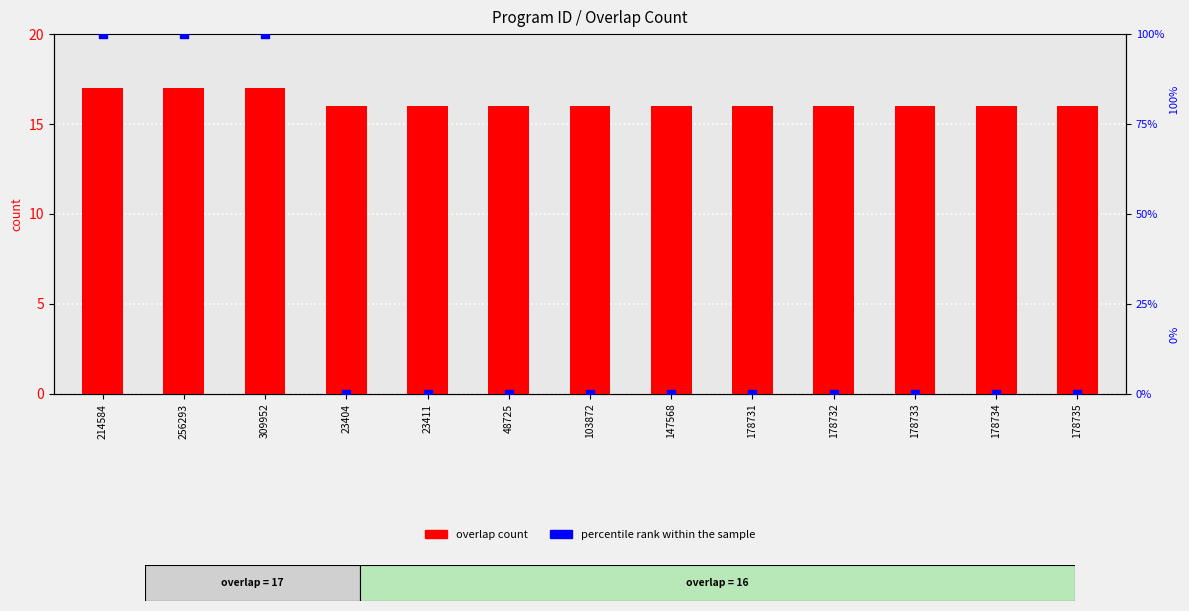

Which series has the largest Y range (max minus min)?

percentile rank within the sample